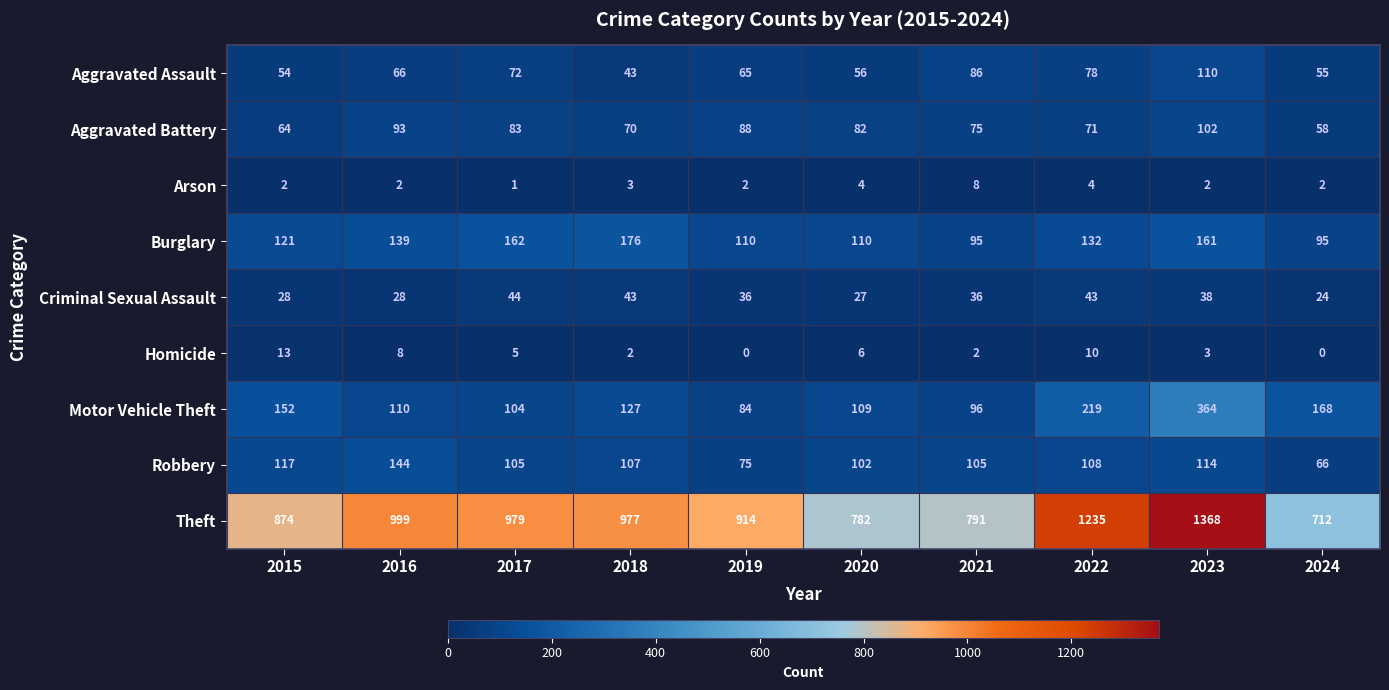

How many distinct data groups are displayed?

9